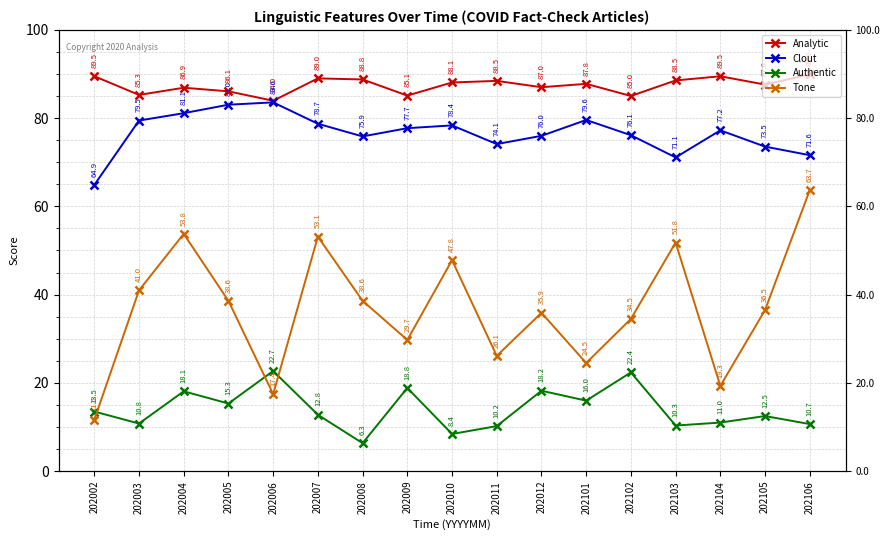

Reading right to left, transcribe all the data shown in this chart.

Analytic: 202106=89.9	202105=87.6	202104=89.5	202103=88.5	202102=85.0	202101=87.8	202012=87.0	202011=88.5	202010=88.1	202009=85.1	202008=88.8	202007=89.0	202006=84.0	202005=86.1	202004=86.9	202003=85.3	202002=89.5
Clout: 202106=71.6	202105=73.5	202104=77.2	202103=71.1	202102=76.1	202101=79.6	202012=76.0	202011=74.1	202010=78.4	202009=77.7	202008=75.9	202007=78.7	202006=83.6	202005=83.0	202004=81.1	202003=79.5	202002=64.9
Authentic: 202106=10.7	202105=12.5	202104=11.0	202103=10.3	202102=22.4	202101=16.0	202012=18.2	202011=10.2	202010=8.4	202009=18.8	202008=6.3	202007=12.8	202006=22.7	202005=15.3	202004=18.1	202003=10.8	202002=13.5
Tone: 202106=63.7	202105=36.5	202104=19.3	202103=51.8	202102=34.5	202101=24.5	202012=35.9	202011=26.1	202010=47.8	202009=29.7	202008=38.6	202007=53.1	202006=17.4	202005=38.6	202004=53.8	202003=41.0	202002=11.6